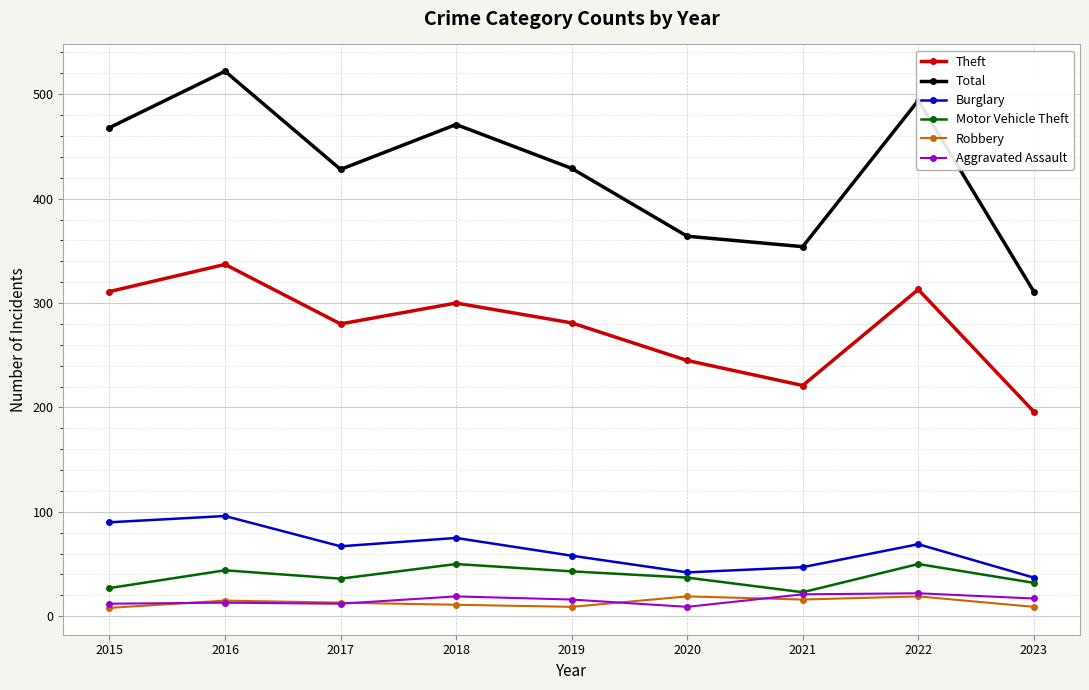

Which series has the largest total across all categories?

Total